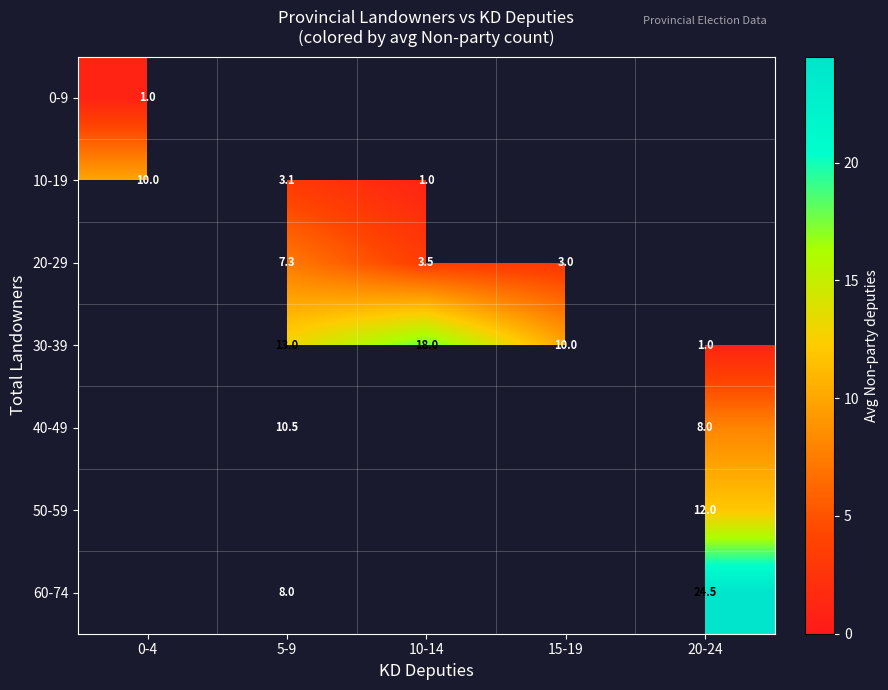

The value of 30-39 at 10-14 is 26.3. True or false?

False